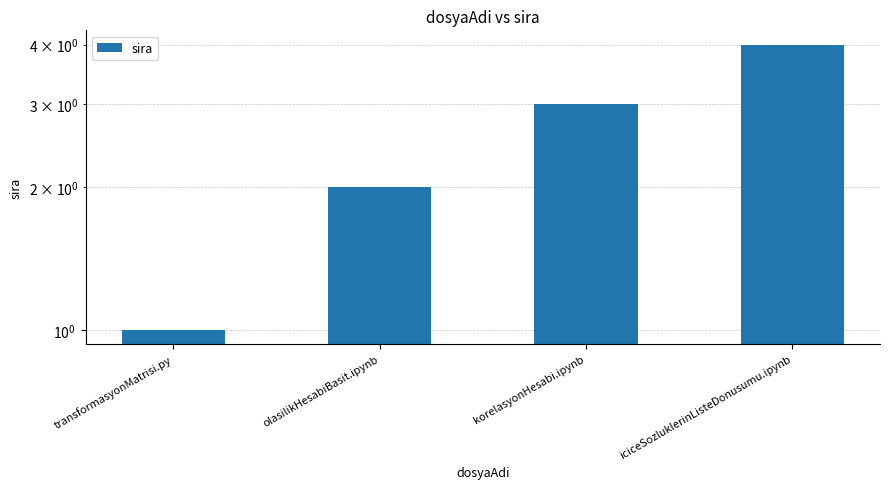

Which has a higher value, korelasyonHesabi.ipynb or olasilikHesabiBasit.ipynb?

korelasyonHesabi.ipynb